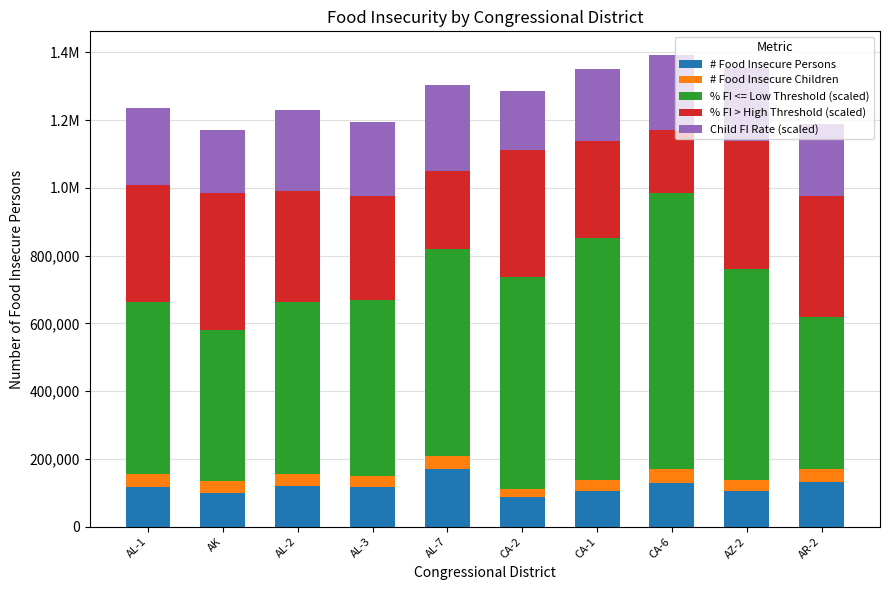

What are all the series names shown in the legend?

# Food Insecure Persons, # Food Insecure Children, % FI <= Low Threshold (scaled), % FI > High Threshold (scaled), Child FI Rate (scaled)